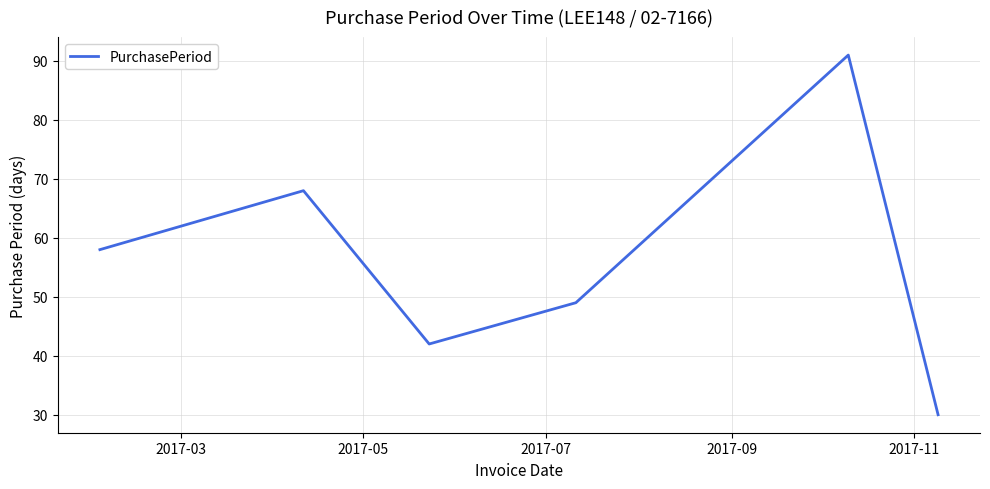

True or false: the data has more than 0 interior local peaks.

True